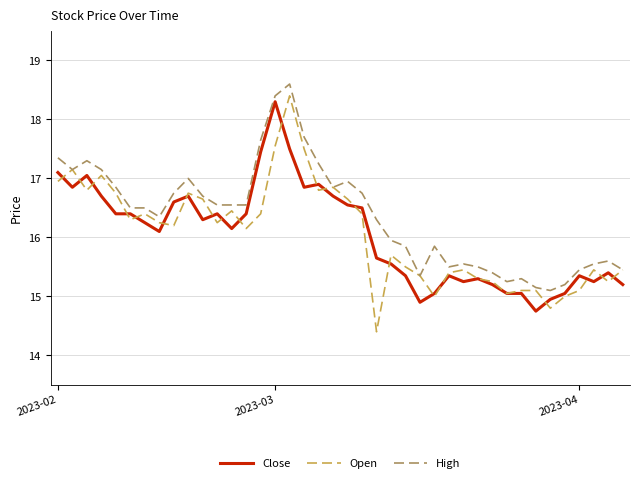

What are all the series names shown in the legend?

Close, Open, High